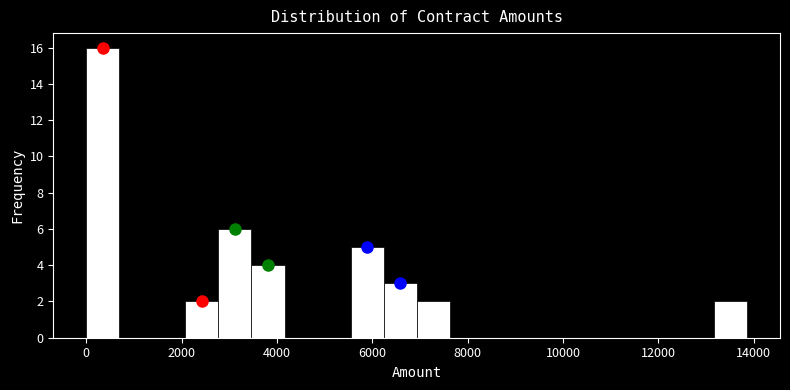

Around what value on the x-axis is the tallest bar? Give the approximate position of its centre, as read against the axis.

400